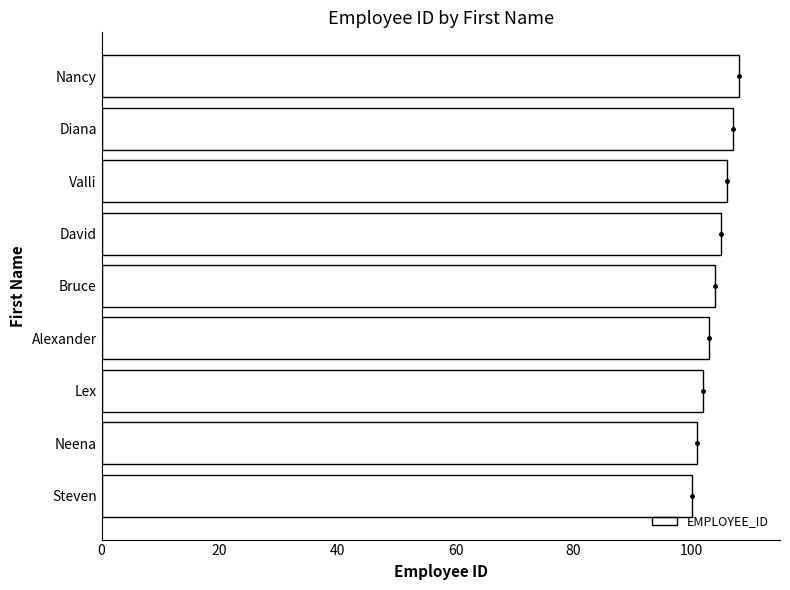

What is the difference between the maximum and minimum values in the EMPLOYEE_ID series?

8